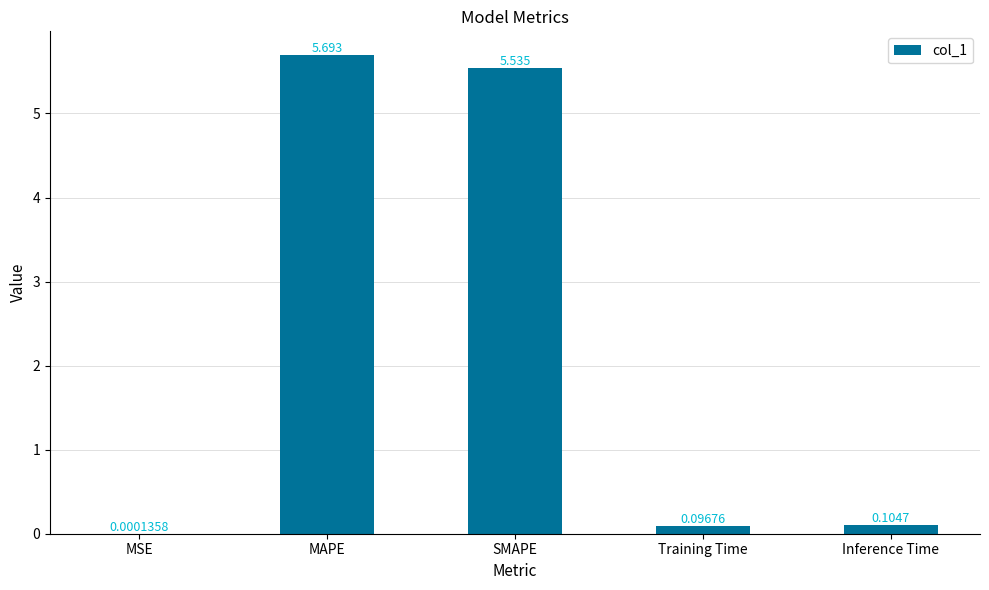

Which has a higher value, MAPE or MSE?

MAPE